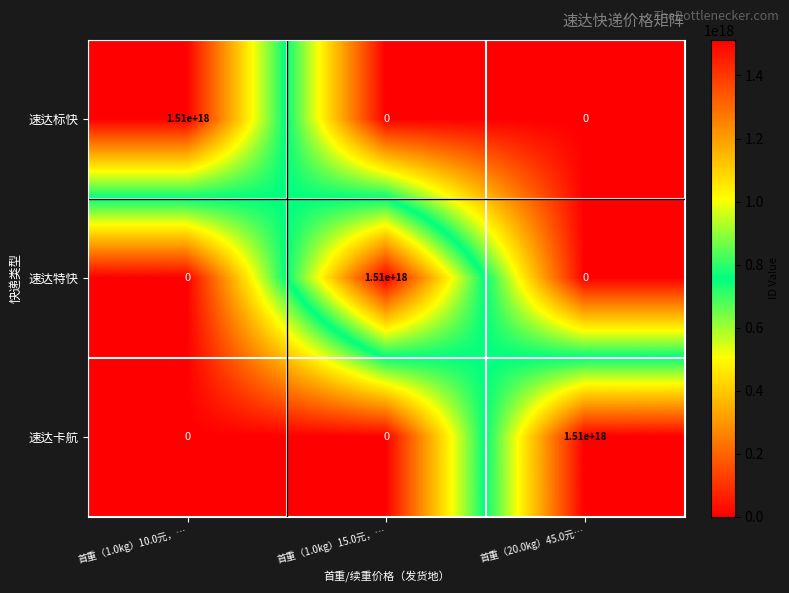

Is it true that 速达标快 equals 2072144202726108928 at 首重（1.0kg）10.0元，…?

False